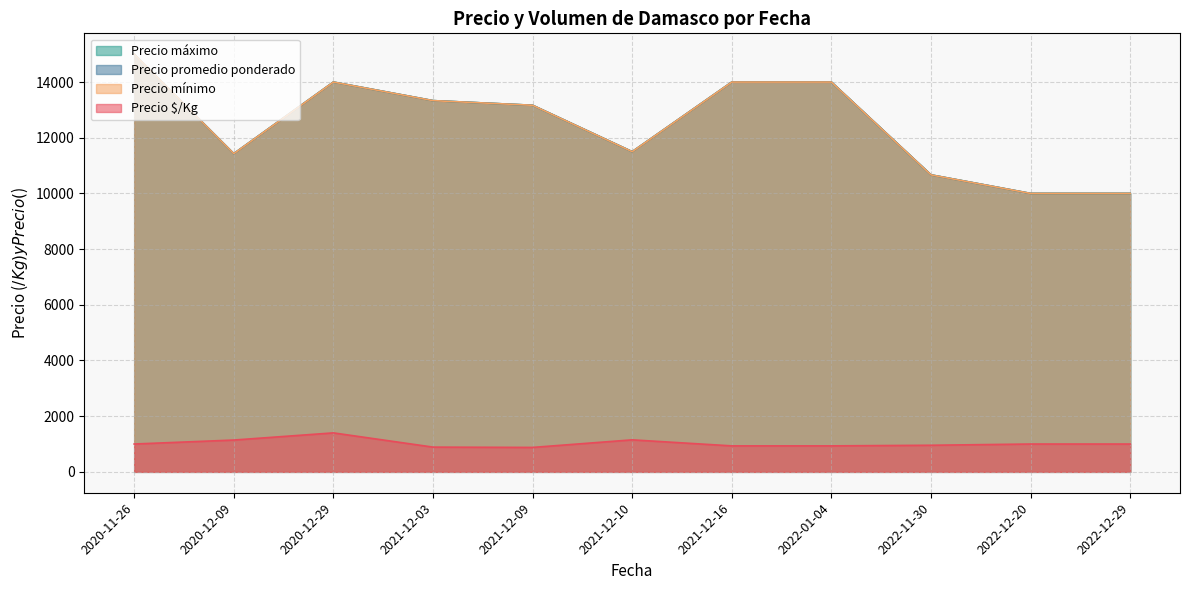

True or false: Precio $/Kg and Precio mínimo cross at least once.

False